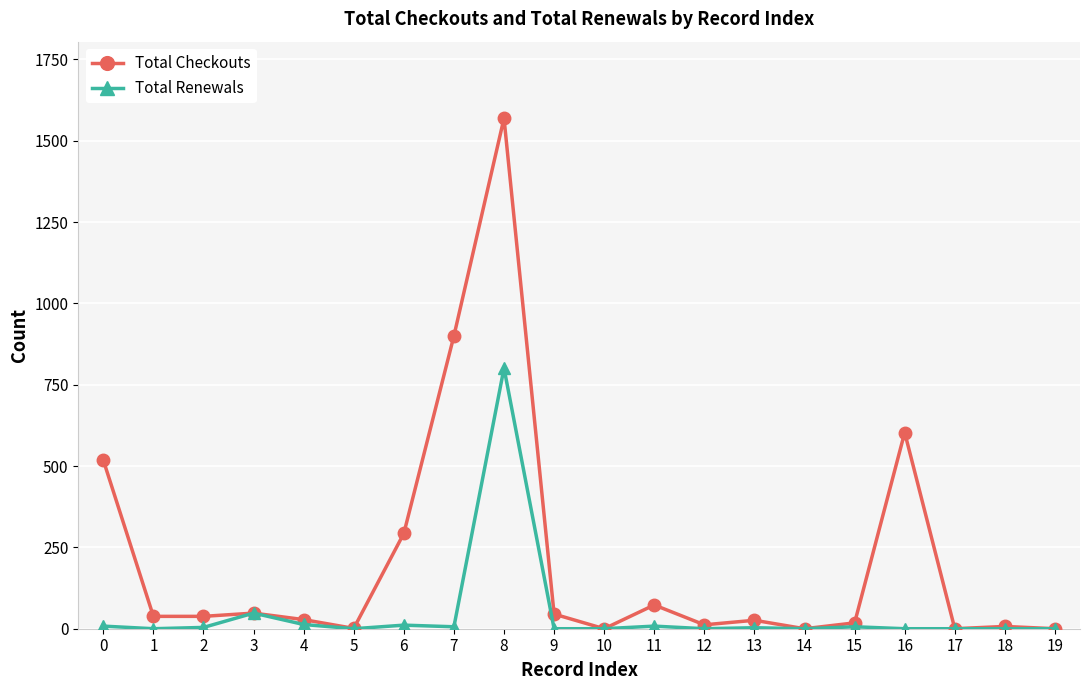

At which category is the sum across all series the highest?

8